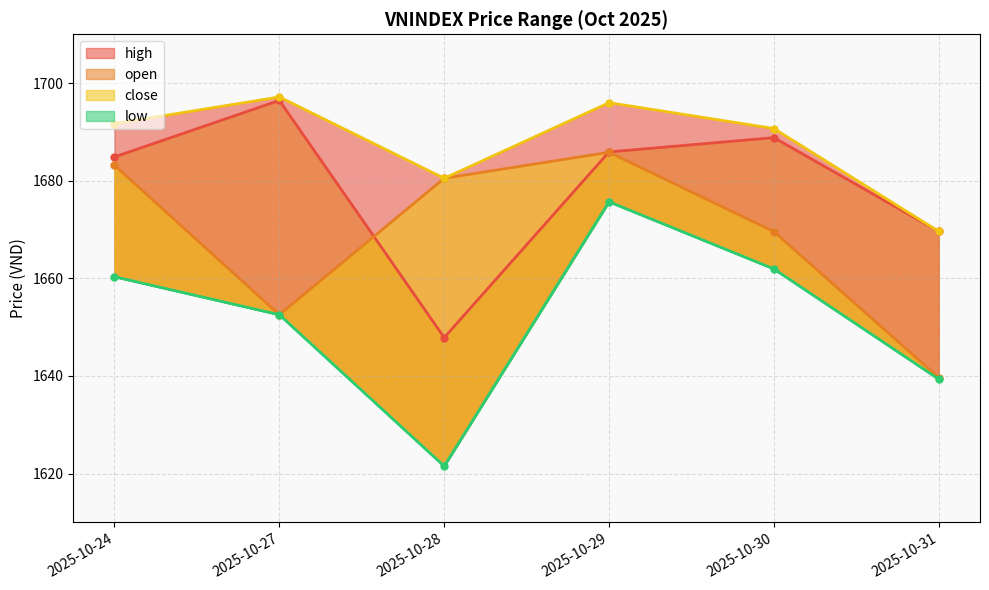

What is the value of the high point at the 6th from the left?

1669.6